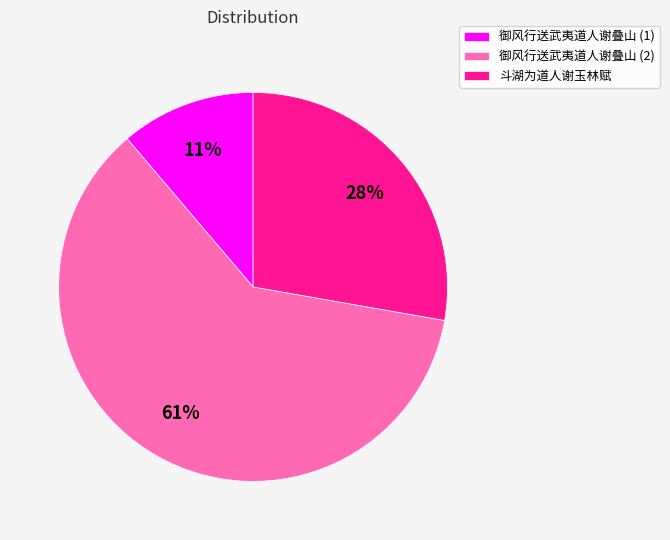

What is the smallest slice in the pie chart?

御风行送武夷道人谢叠山 (1)